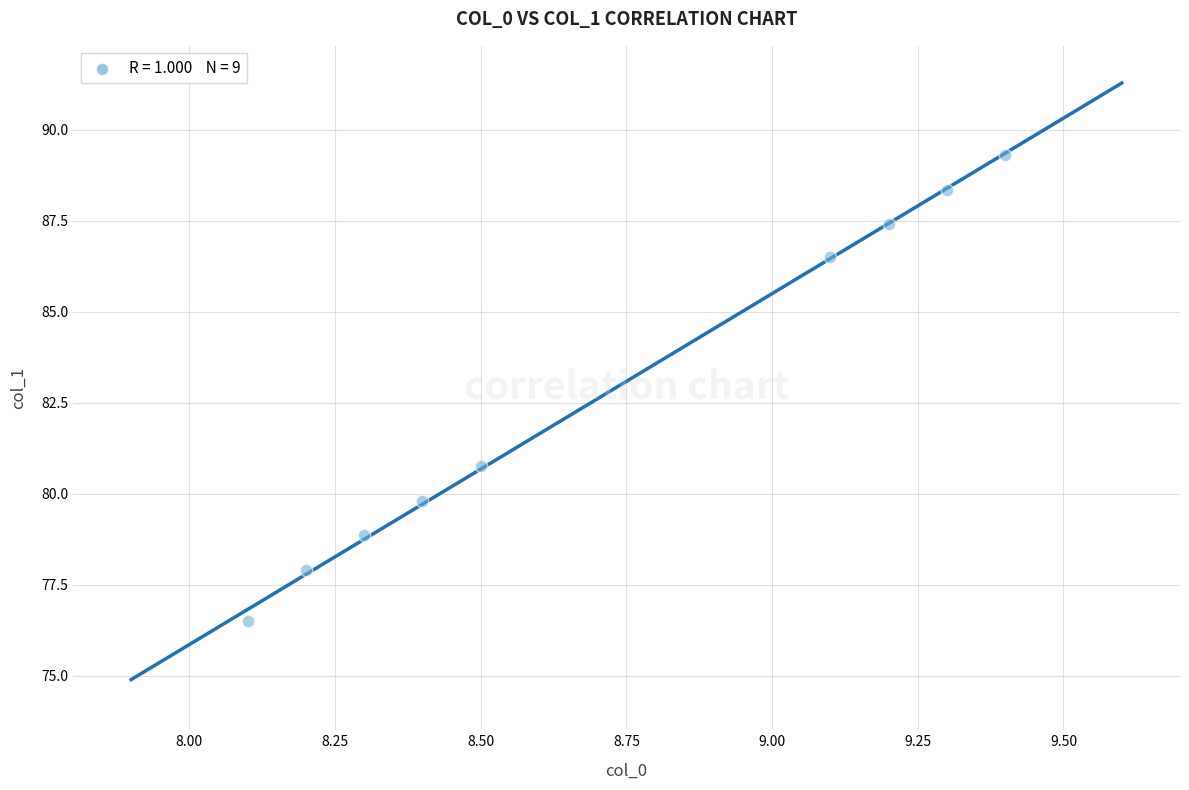

What is the range of Y values (max minus min)?

12.8